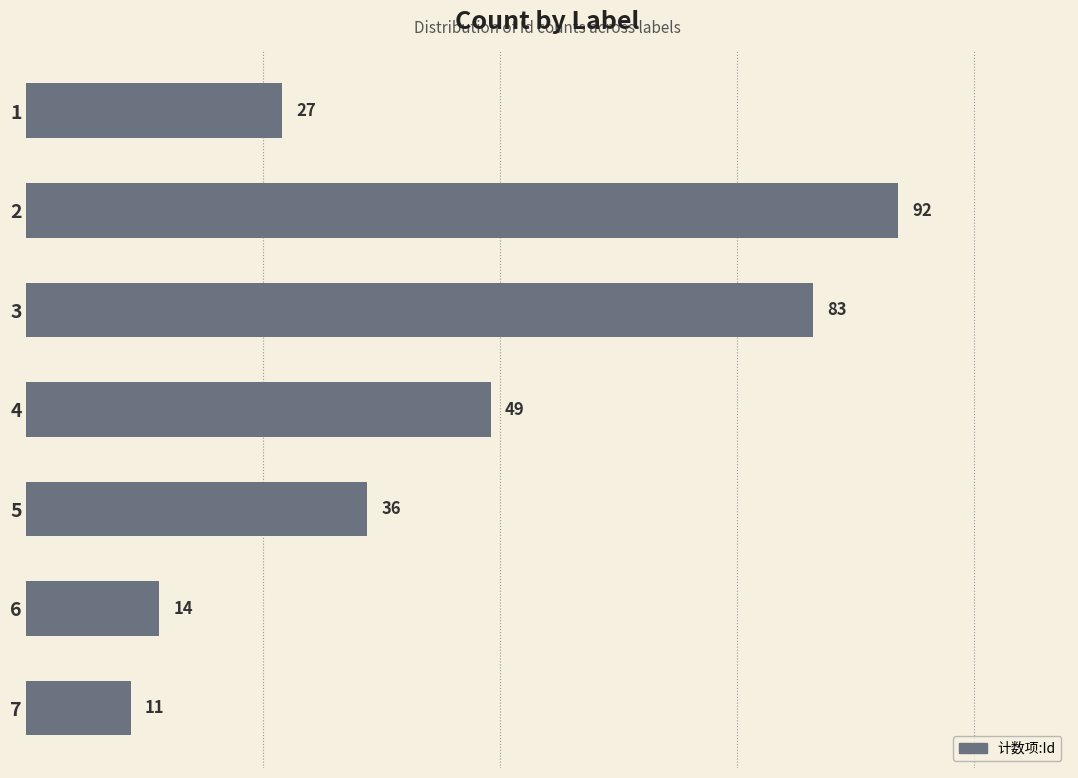

The value at 1 is 133. True or false?

False